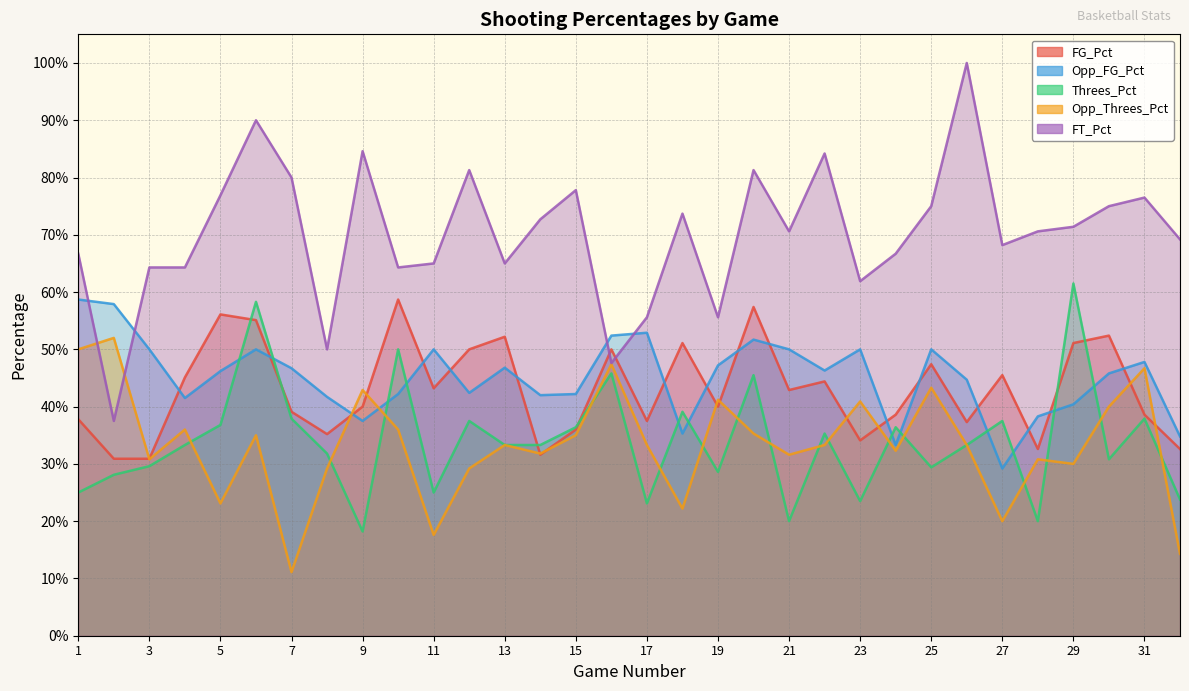

After their last crossing, which series has the higher values: Opp_Threes_Pct or FT_Pct?

FT_Pct